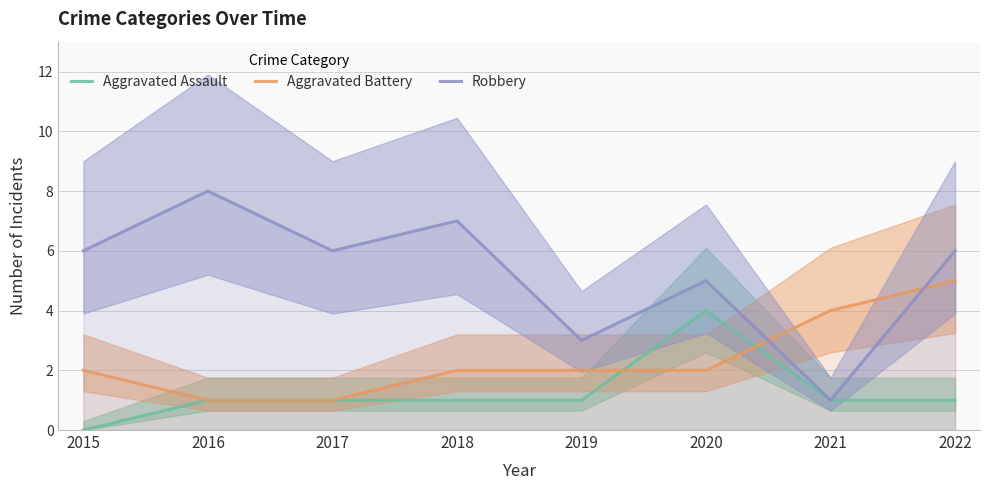

Reading left to right, what are all the values shown in this chart?

Aggravated Assault: 0	1	1	1	1	4	1	1
Aggravated Battery: 2	1	1	2	2	2	4	5
Robbery: 6	8	6	7	3	5	1	6